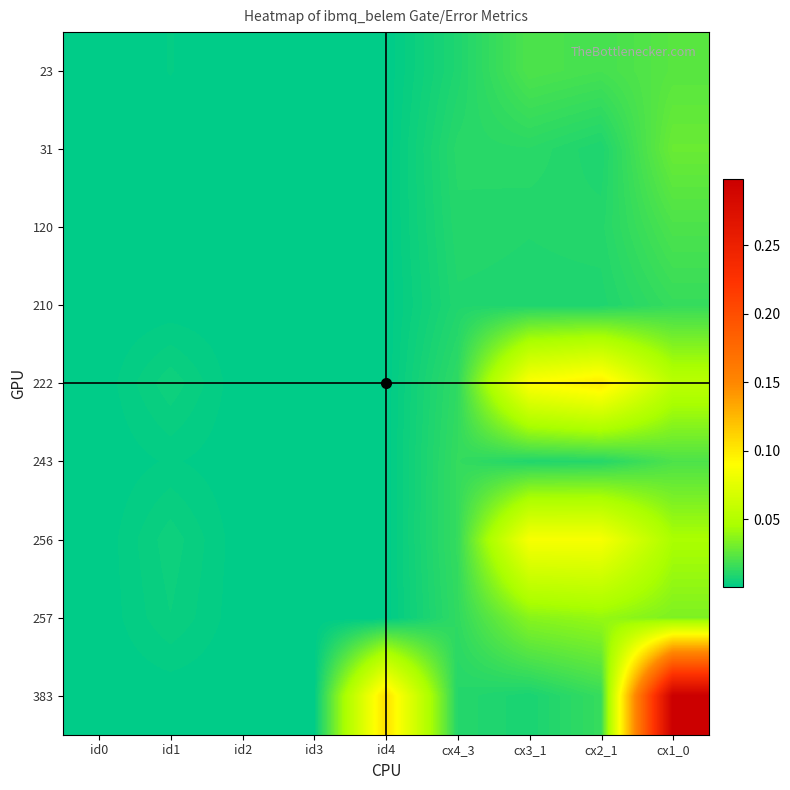

How many distinct data groups are displayed?

9